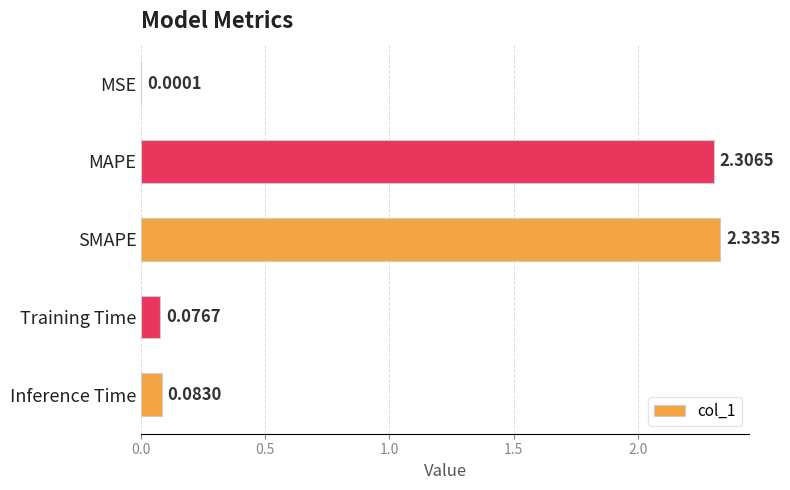

Where is the data nearest to the value 1?

Inference Time